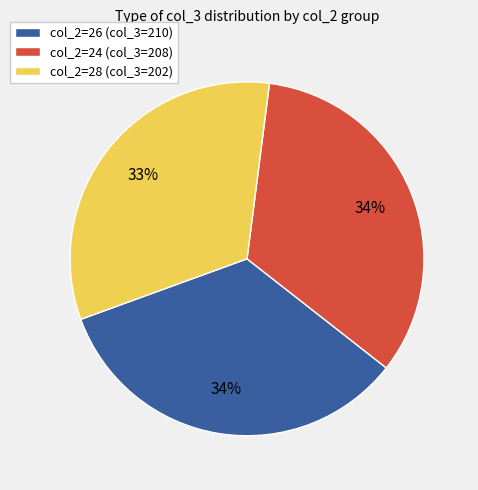

Is there a majority slice in this chart?

No